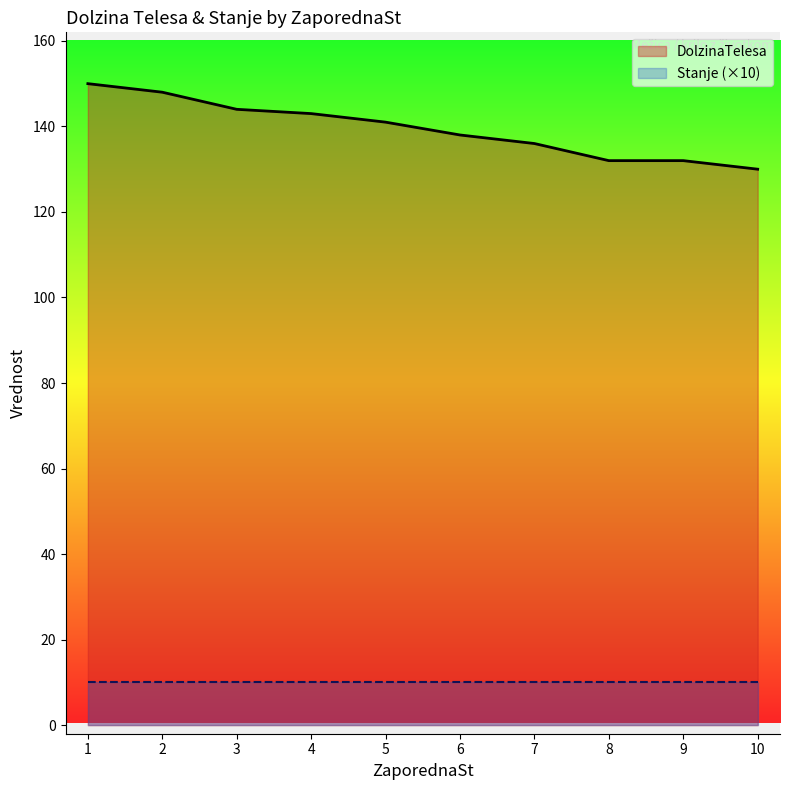

How many values in the DolzinaTelesa series exceed 141?

4